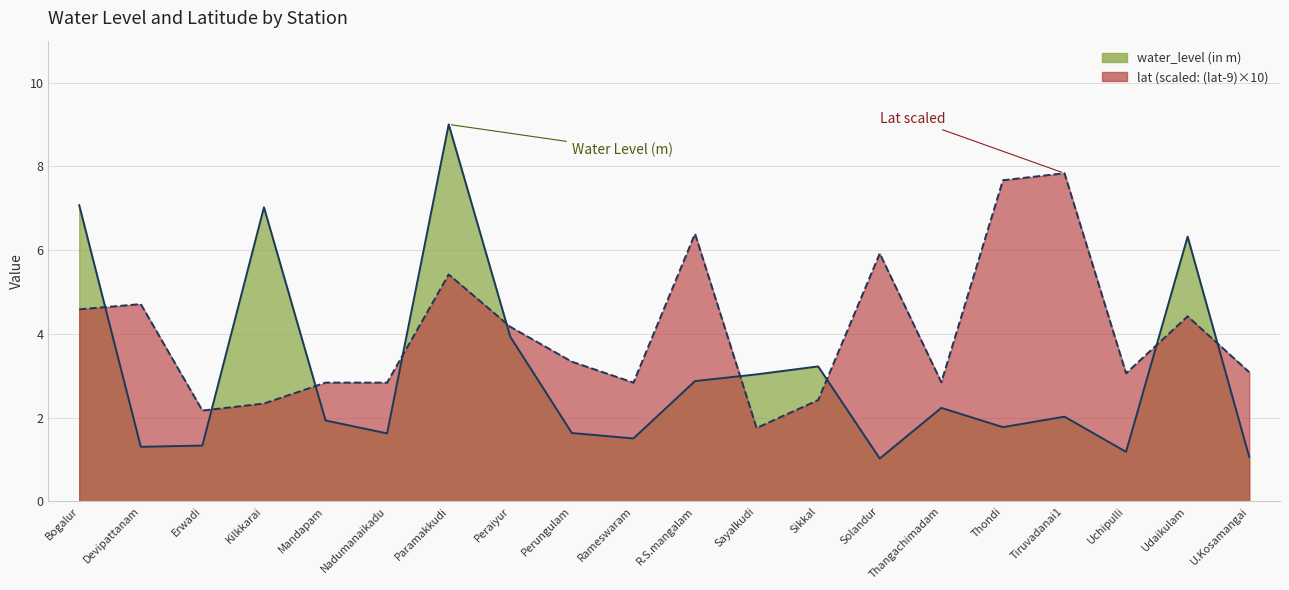

Reading right to left, list all the values displayed in this chart.

water_level (in m): 1.1	6.3	1.2	2.0	1.8	2.2	1.0	3.2	3.0	2.9	1.5	1.6	3.9	9.0	1.6	1.9	7.0	1.3	1.3	7.1
lat: 3.1	4.4	3.1	7.8	7.7	2.8	5.9	2.4	1.8	6.4	2.8	3.3	4.2	5.4	2.8	2.8	2.3	2.2	4.7	4.6